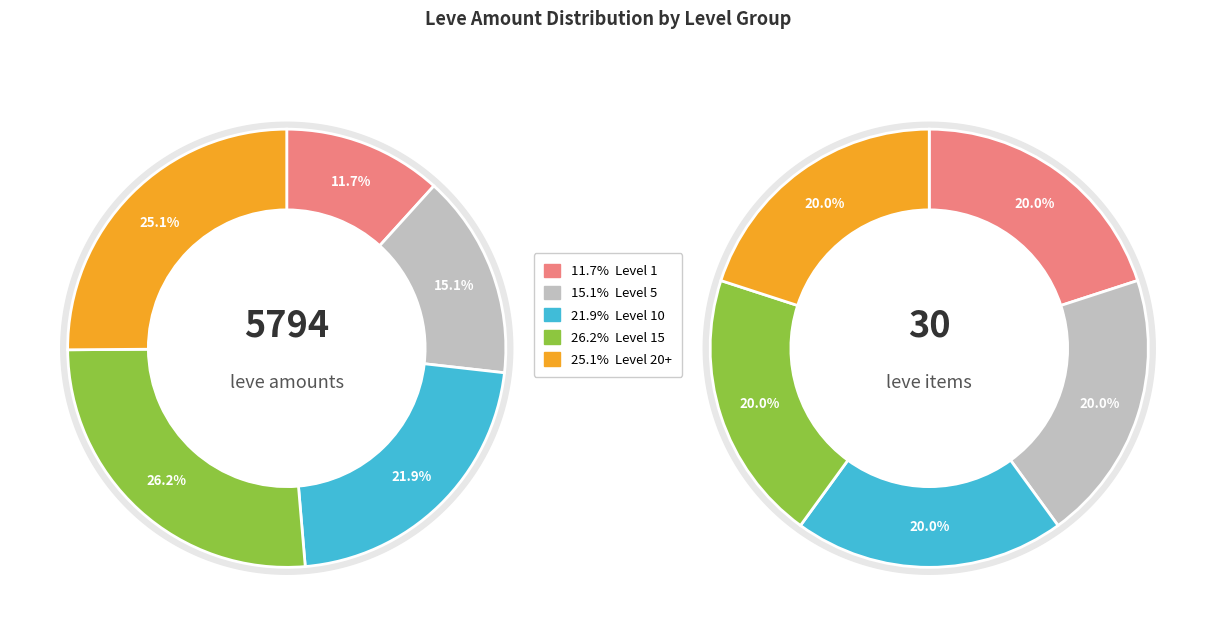

Is there a majority slice in this chart?

No